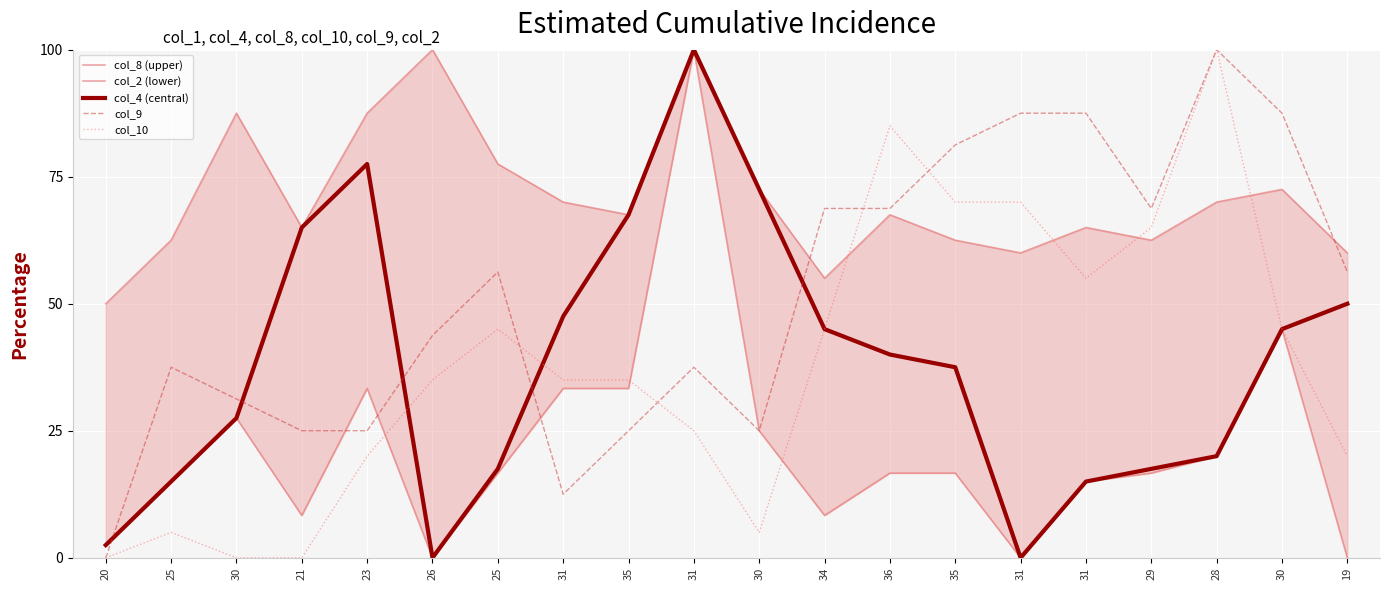

True or false: col_10 has a value of 65.0 at 29.

True